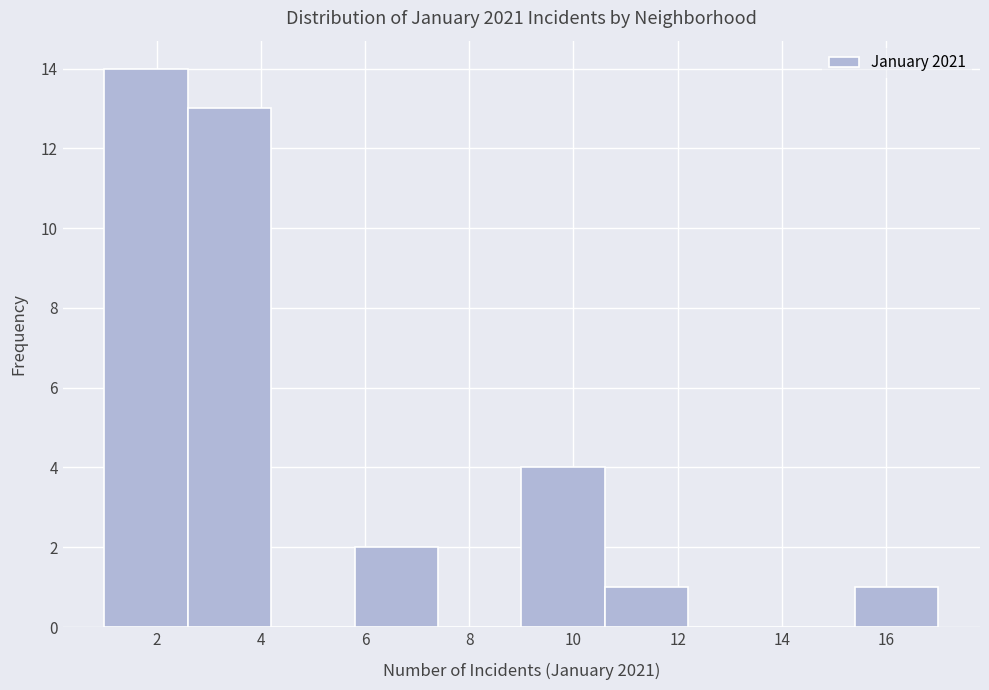

Reading left to right, transcribe this chart: for each bar, give the range it covers on the x-axis and its height. The values are not printed on the chart, so give them approximately, as read against the axis.

1.0 to 2.6: 14
2.6 to 4.2: 13
4.2 to 5.8: 0
5.8 to 7.4: 2
7.4 to 9.0: 0
9.0 to 10.6: 4
10.6 to 12.2: 1
12.2 to 13.8: 0
13.8 to 15.4: 0
15.4 to 17.0: 1